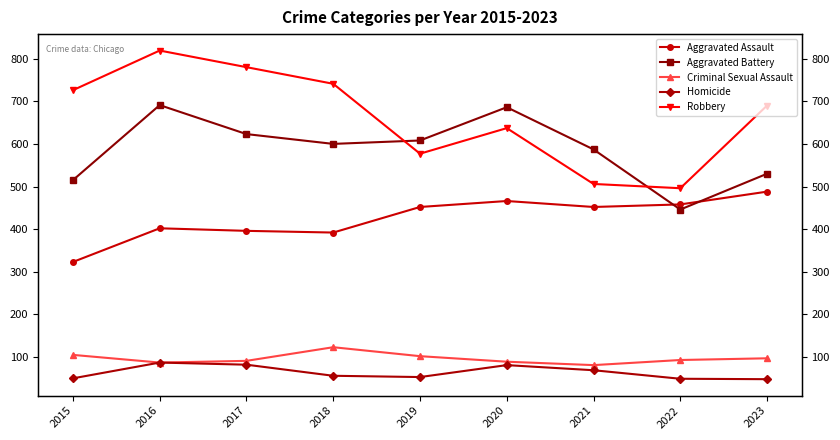

How many data points in Aggravated Battery are less than 600?

4